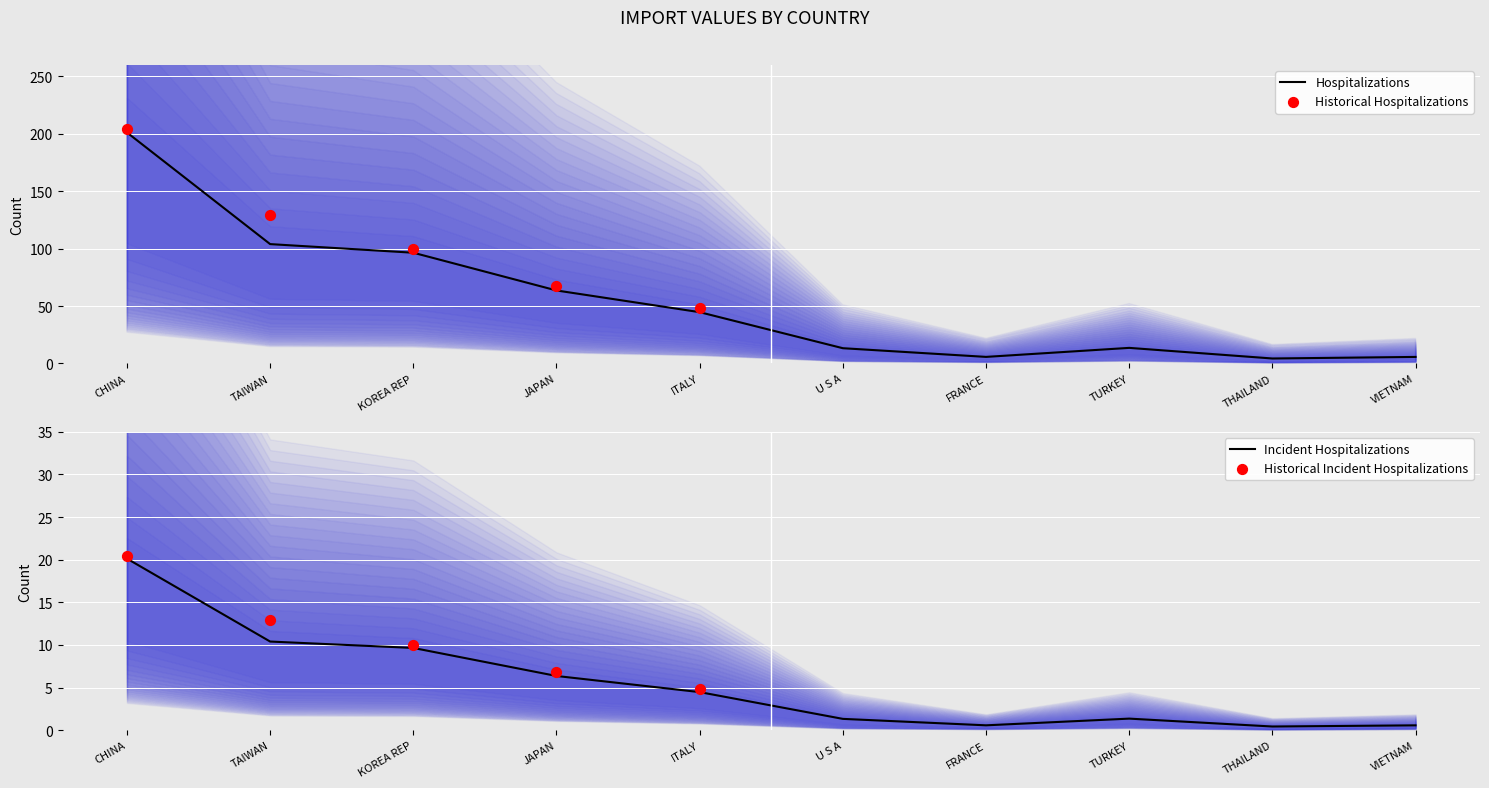

At how many categories does at least one series exceed 196?

1